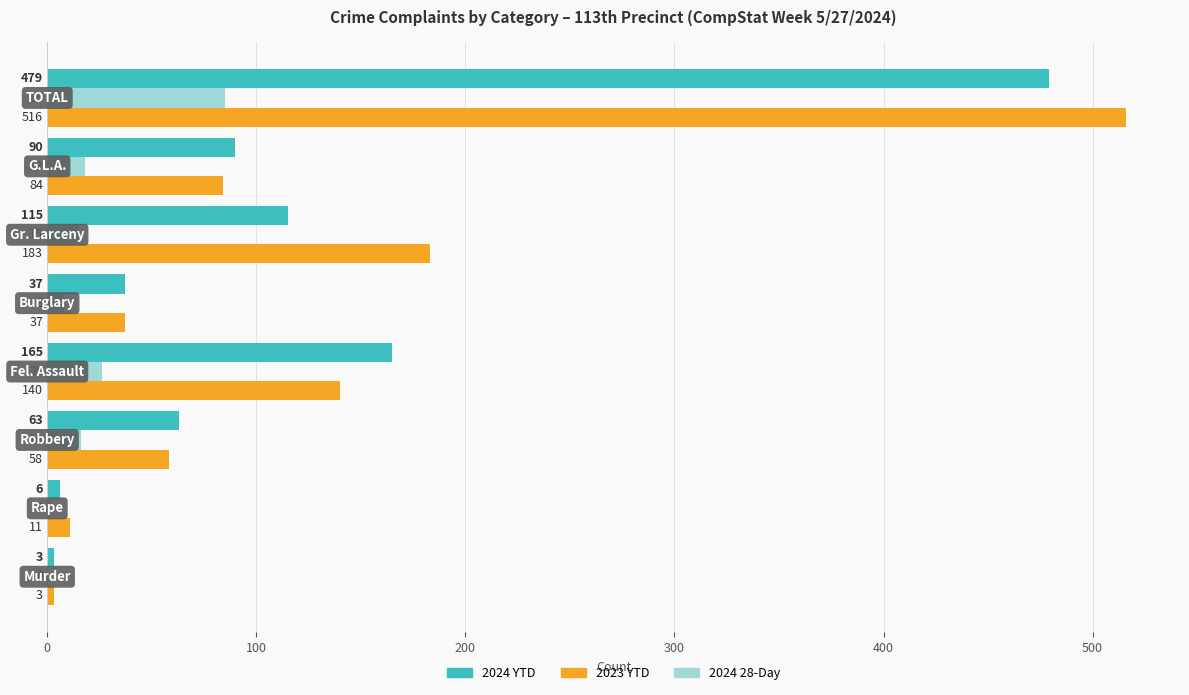

Count the number of data series in this chart.

3